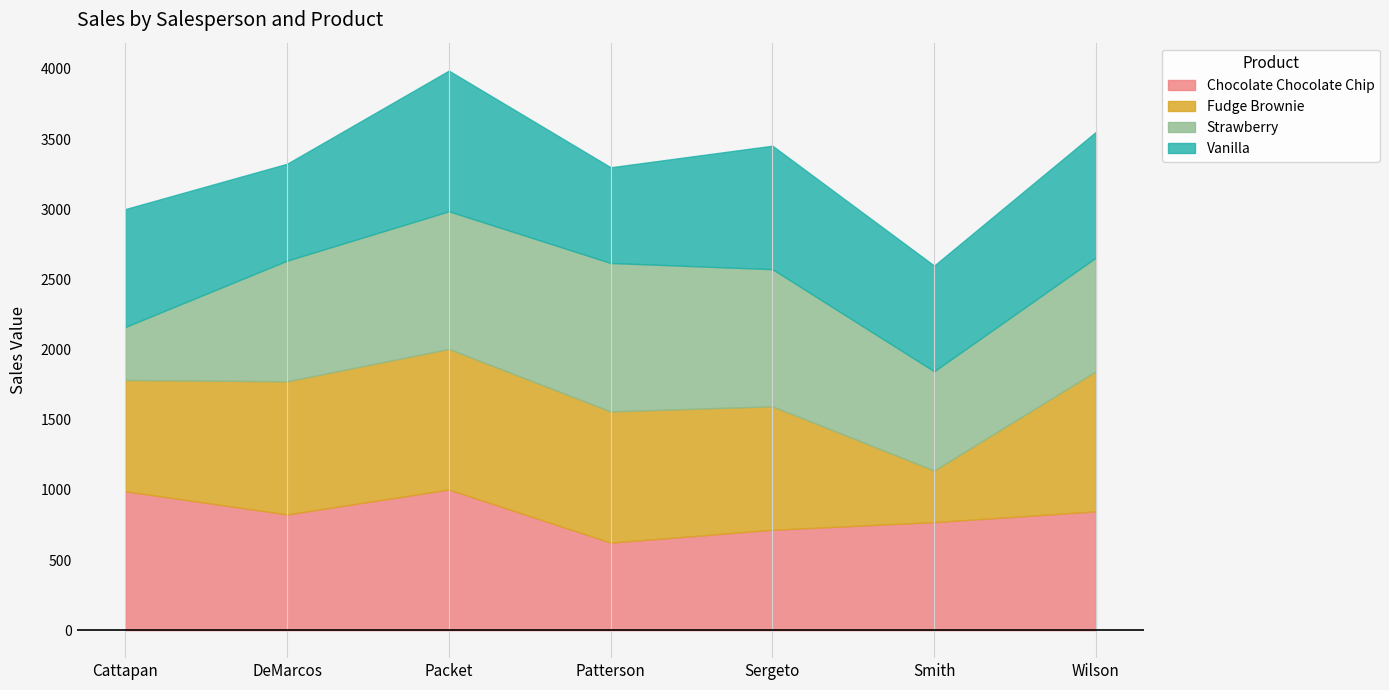

The Strawberry series shows 981.0 at Packet. True or false?

True